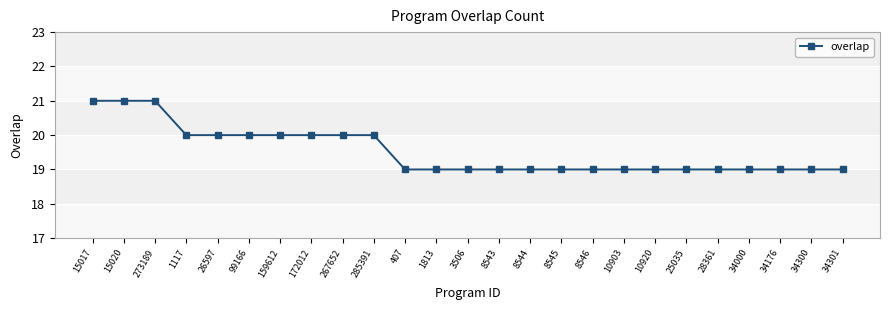

Does the chart have visible grid lines?

Yes